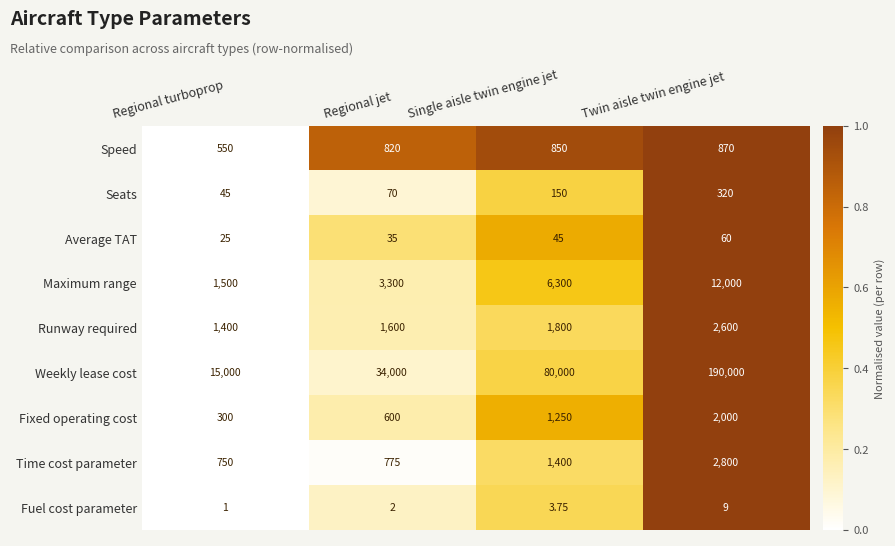

Count the number of categories in the chart.

4